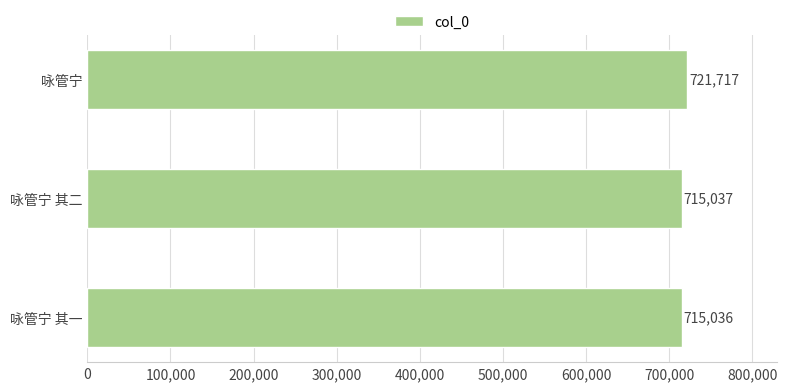

At which label is the value closest to 718376?

咏管宁 其二